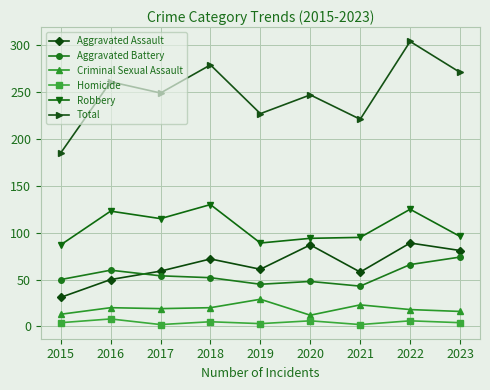

What is the greatest value displayed?

304